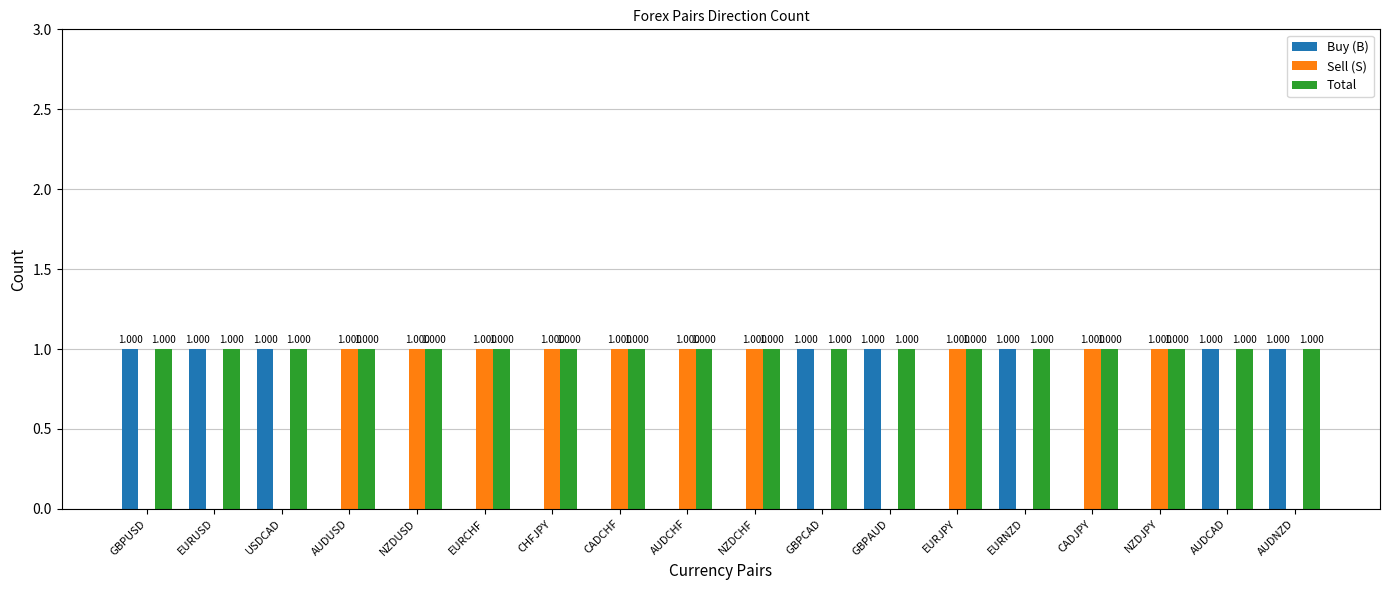

Which series has the largest total across all categories?

Total